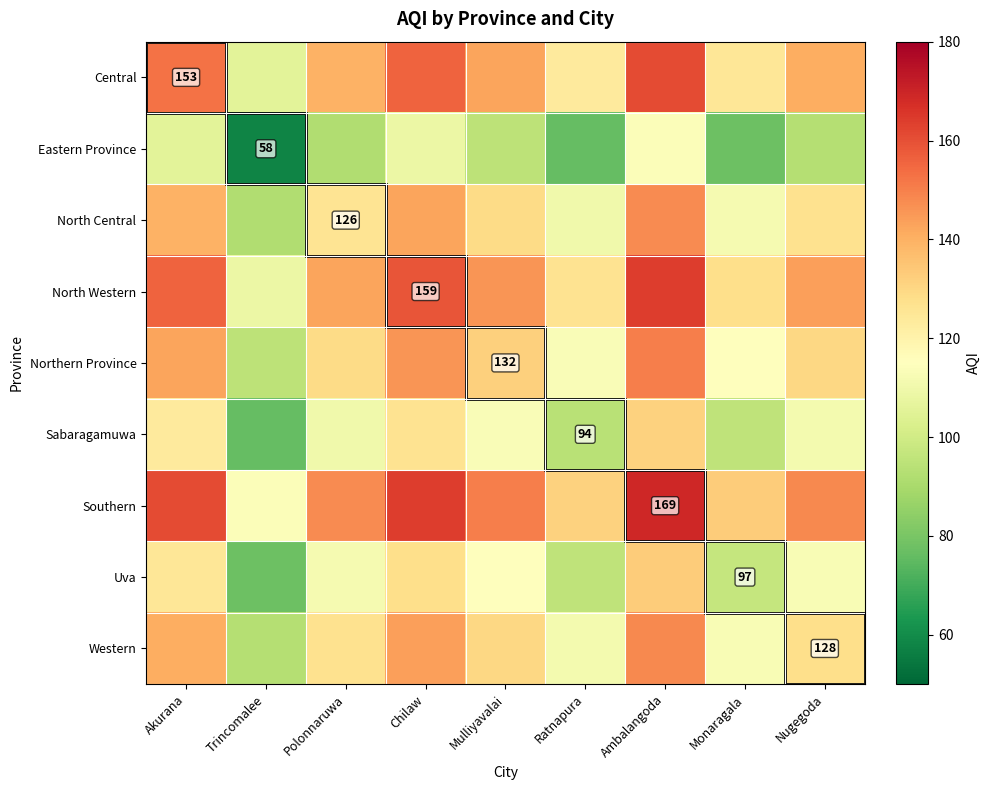

What is the total value across all series at Ambalangoda?

1318.5